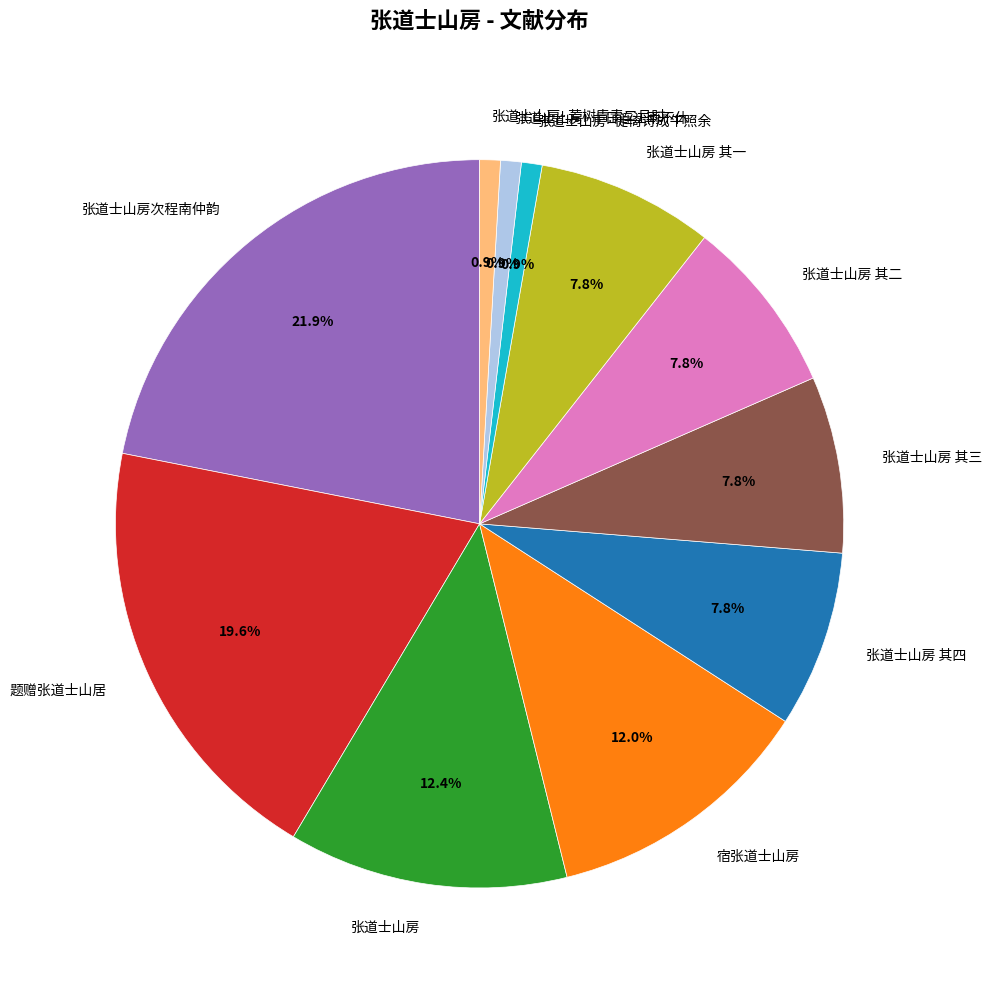

Is 张道士山房 其二 the majority of the pie?

No